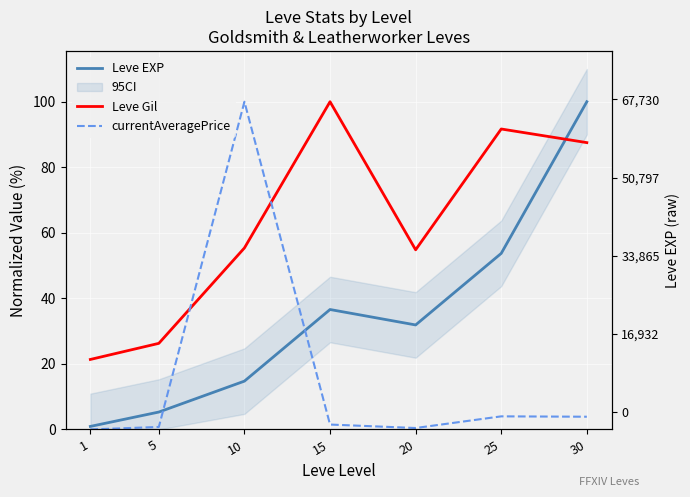

What is the spread (max minus min) of values at 30?

96.1